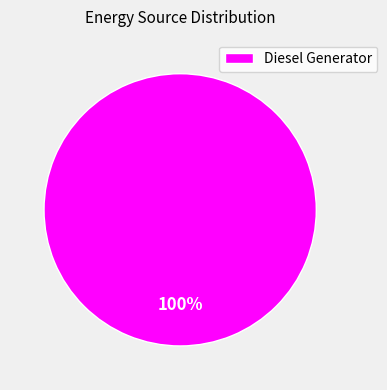

Which slice represents more than half of the pie?

Diesel Generator